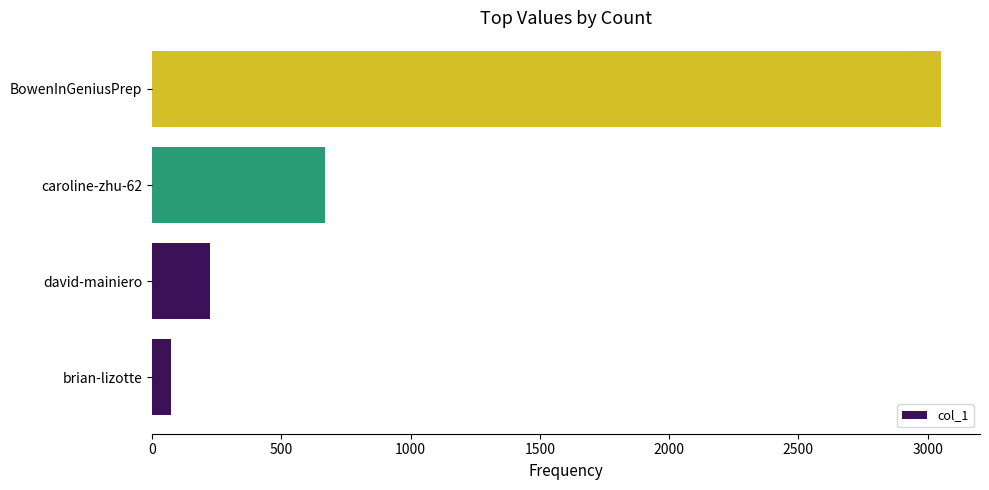

What is the difference between the maximum and minimum values?

2976